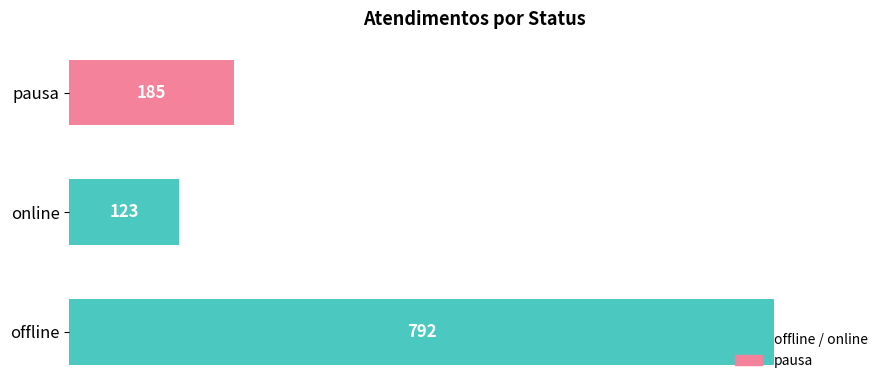

What is the sum of all values?

1100